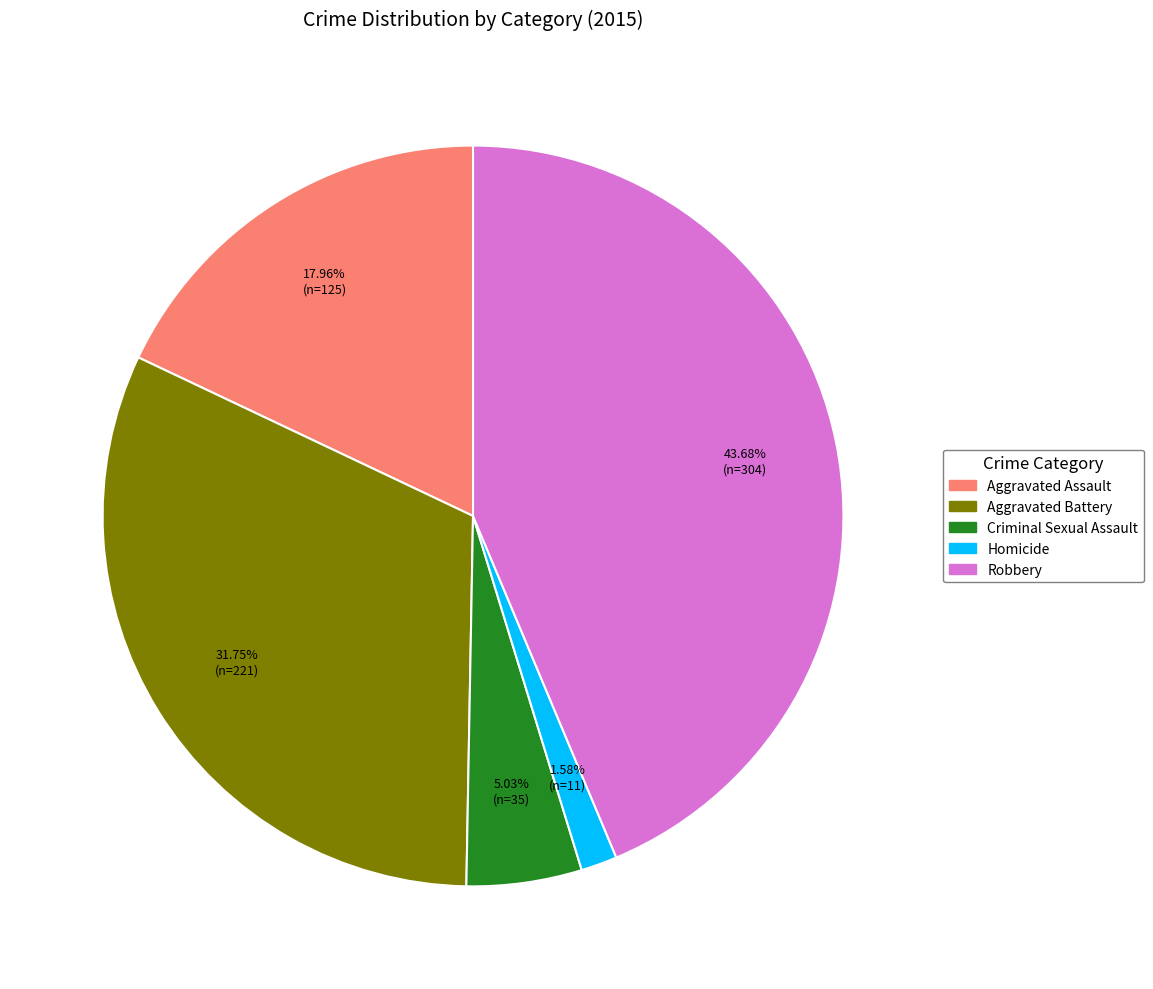

Which category has the biggest portion of the pie?

Robbery